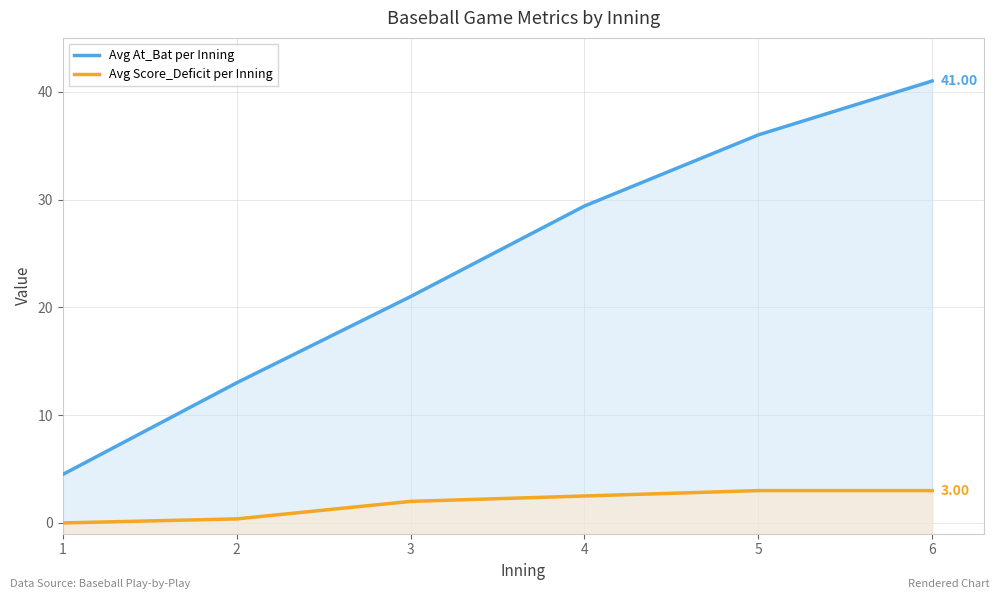

What is the spread (max minus min) of values at 3?

19.0